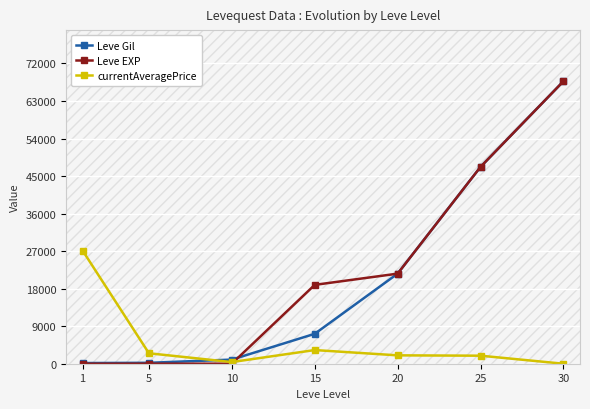

Where is currentAveragePrice nearest to the value 13564?

15